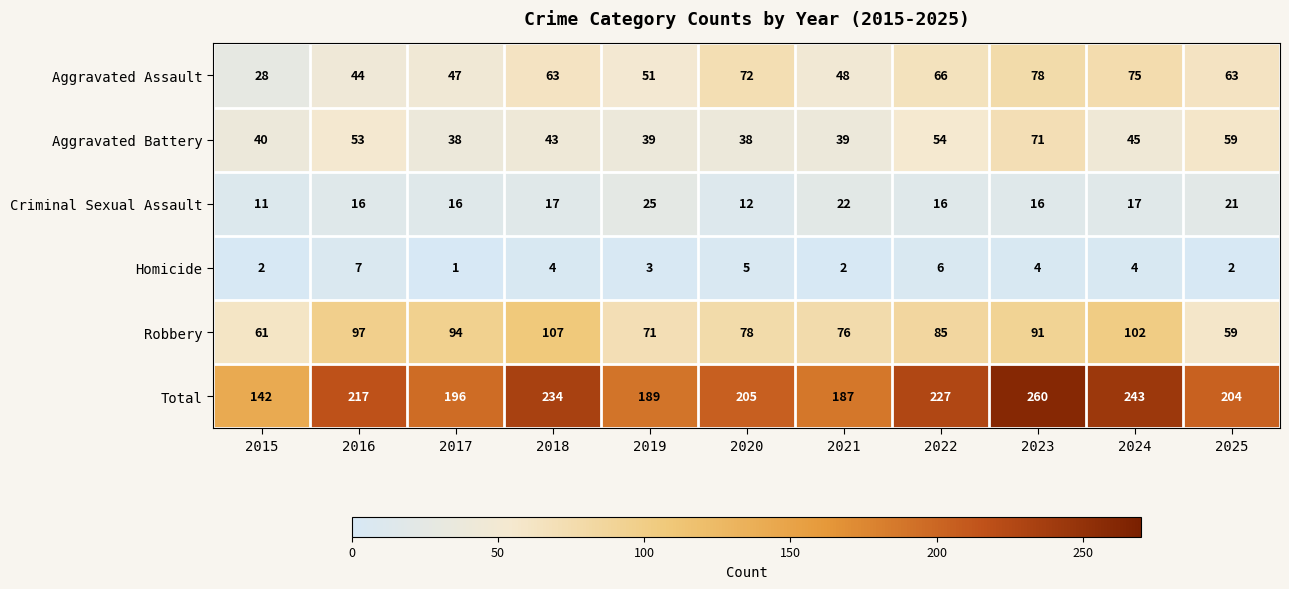

Is it true that Aggravated Battery equals 71 at 2023?

True